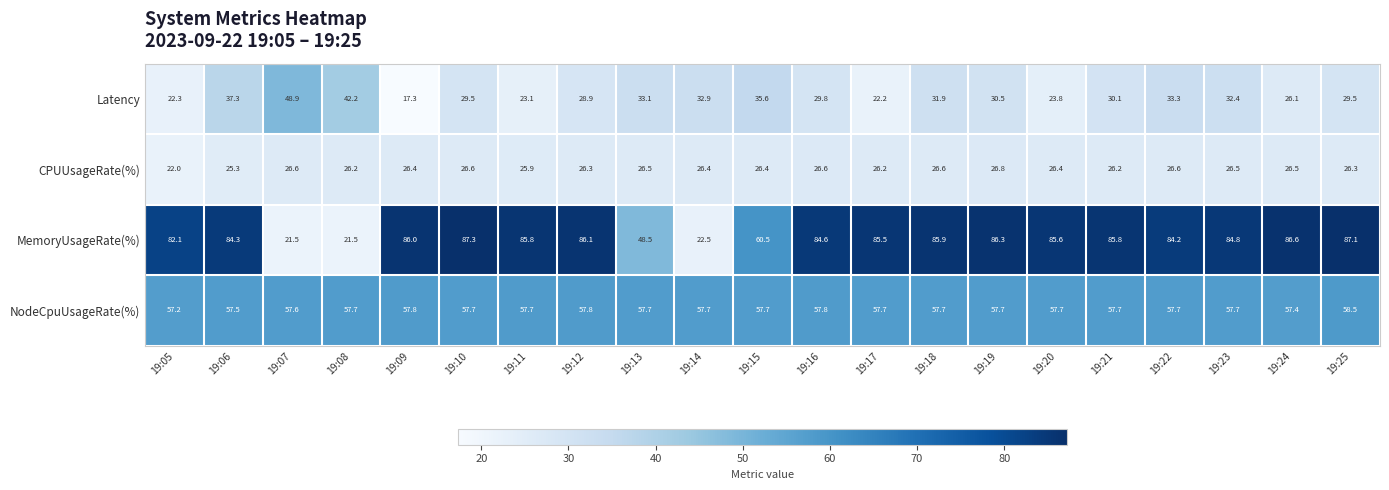

At 19:14, list the series in order from largest to smallest.

NodeCpuUsageRate(%), Latency, CPUUsageRate(%), MemoryUsageRate(%)